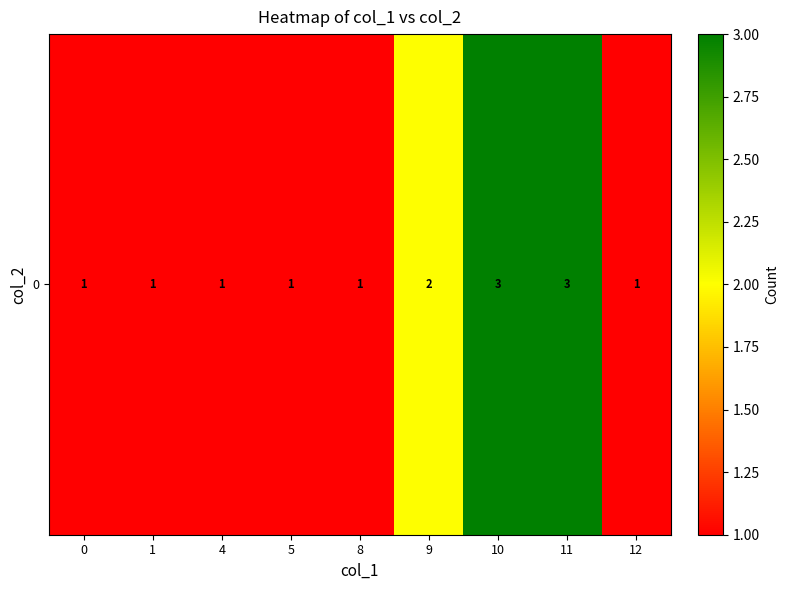

Count the number of values greater than 1.

3